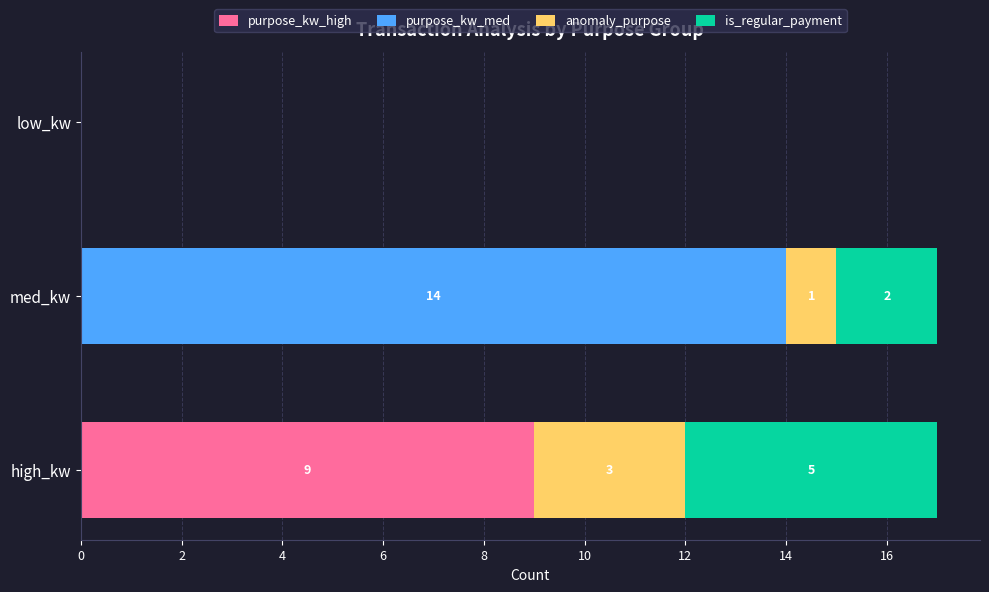

True or false: purpose_kw_high has a value of 9 at high_kw.

True